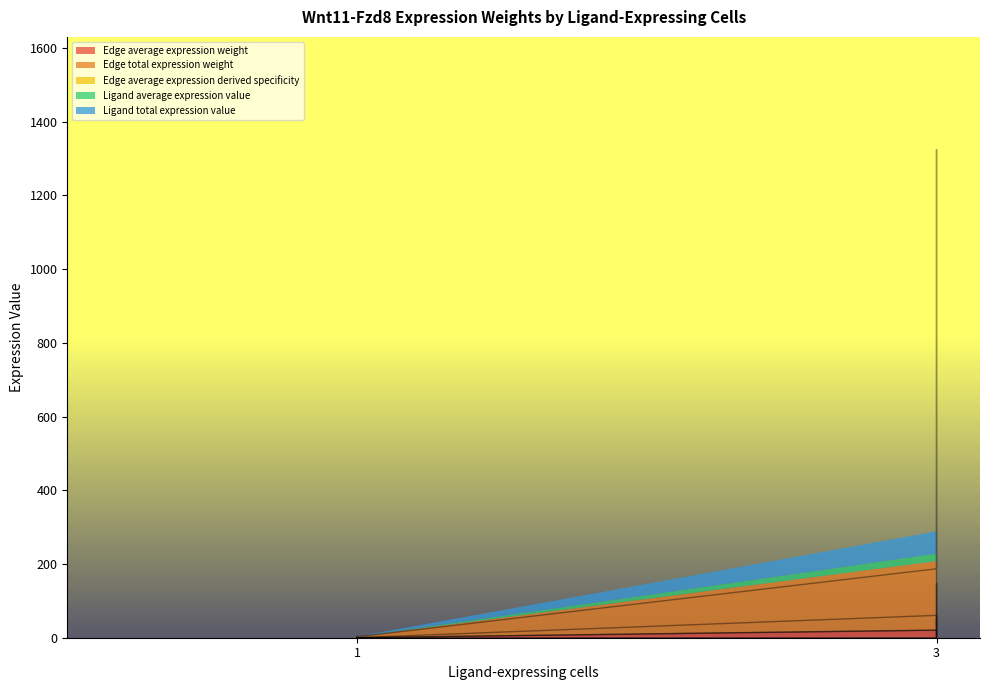

The value of Ligand total expression value at 1 is 0.1. True or false?

True